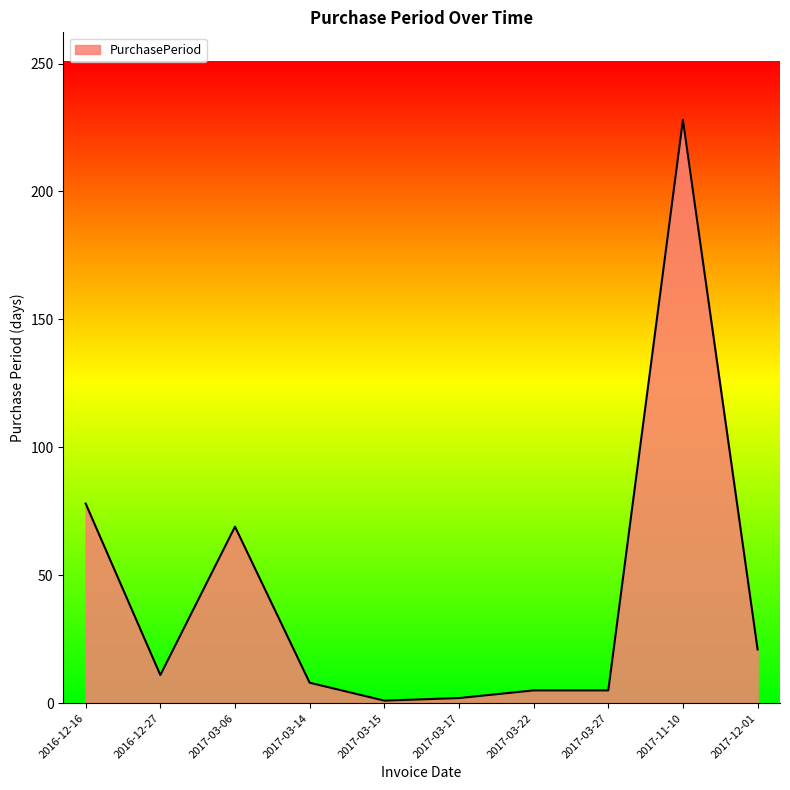

The value at 2017-03-27 is 5. True or false?

True